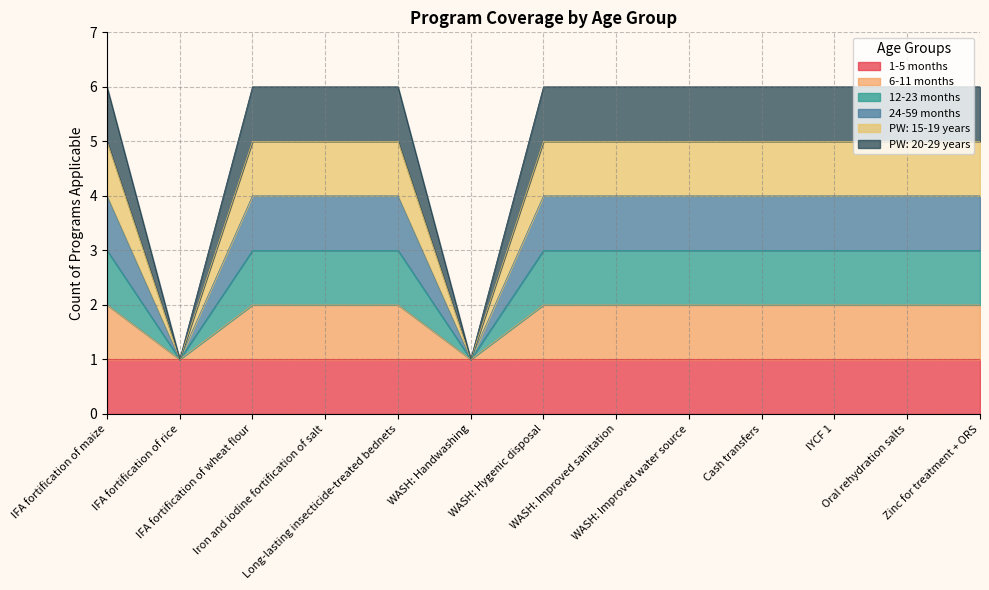

True or false: 12-23 months and PW: 15-19 years intersect in this chart.

False